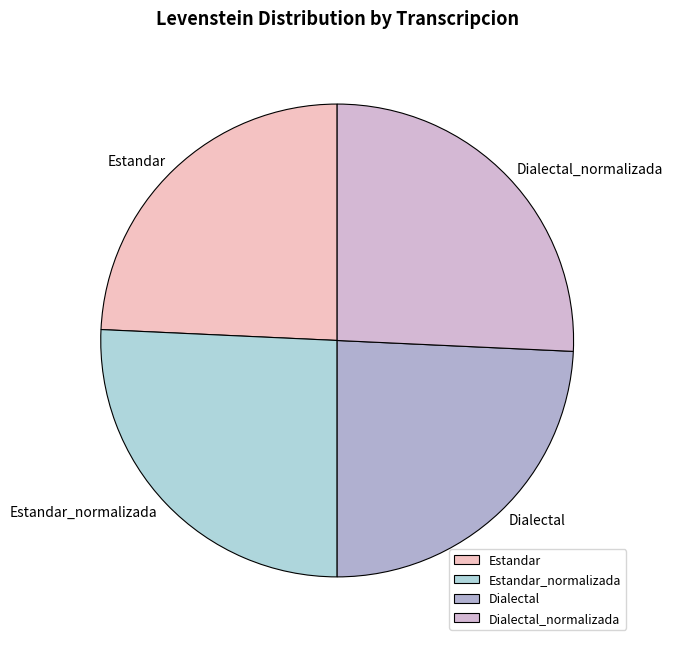

Between Dialectal and Estandar_normalizada, which is larger?

Estandar_normalizada